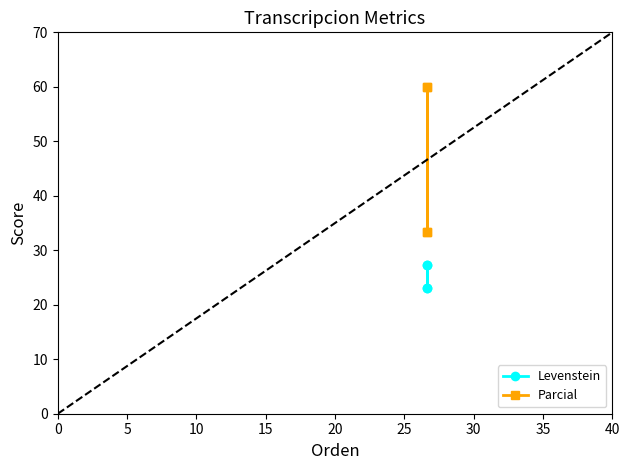

Reading left to right, transcribe all the data shown in this chart.

Levenstein: 23.1	27.3	23.1	27.3
Parcial: 33.3	60.0	33.3	60.0